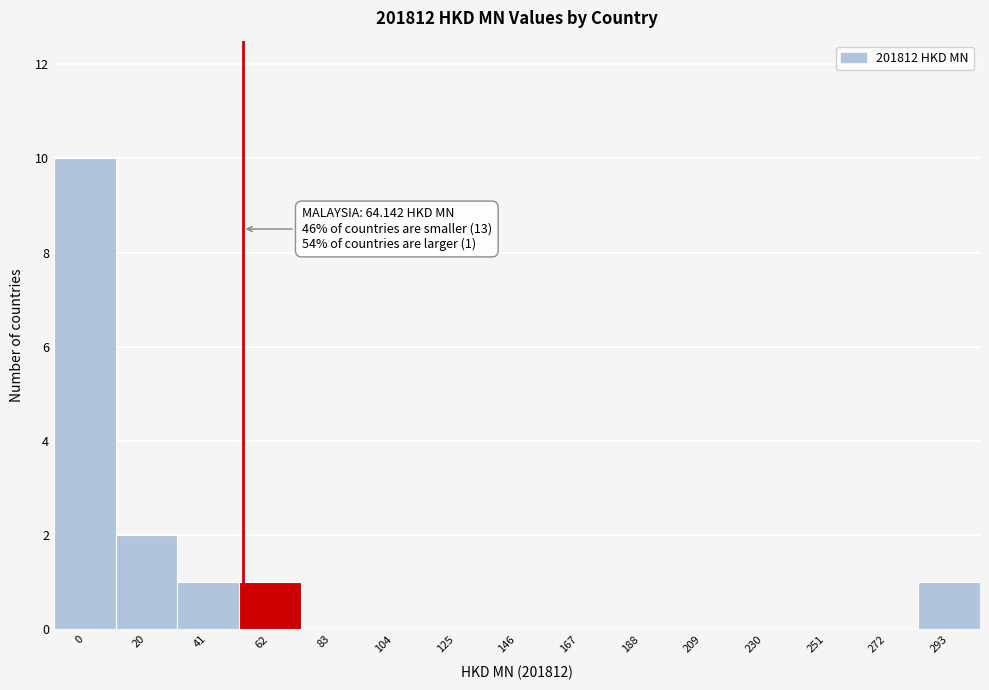

Reading left to right, what are all the values shown in this chart?

0=10	20=2	41=1	62=1	83=0	104=0	125=0	146=0	167=0	188=0	209=0	230=0	251=0	272=0	293=1